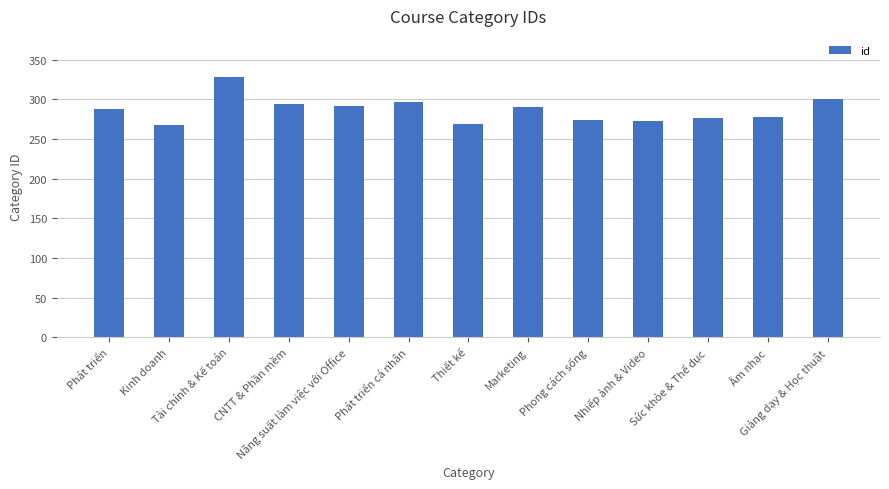

Is it true that the value at Âm nhạc is 278?

True